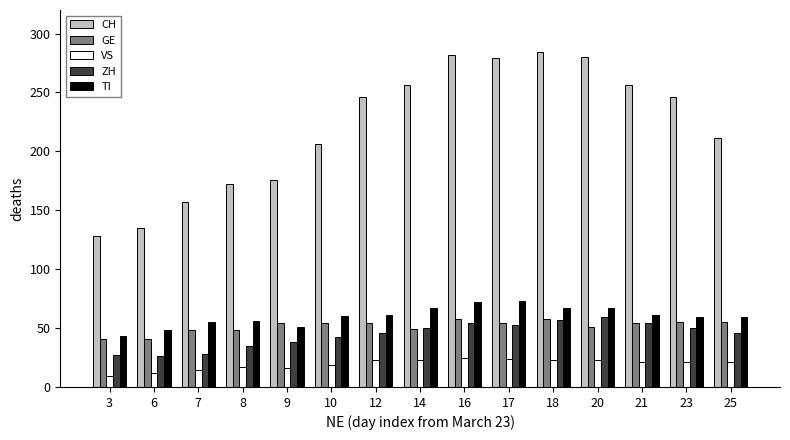

Is the value of CH at 21 greater than the value of VS at 14?

Yes